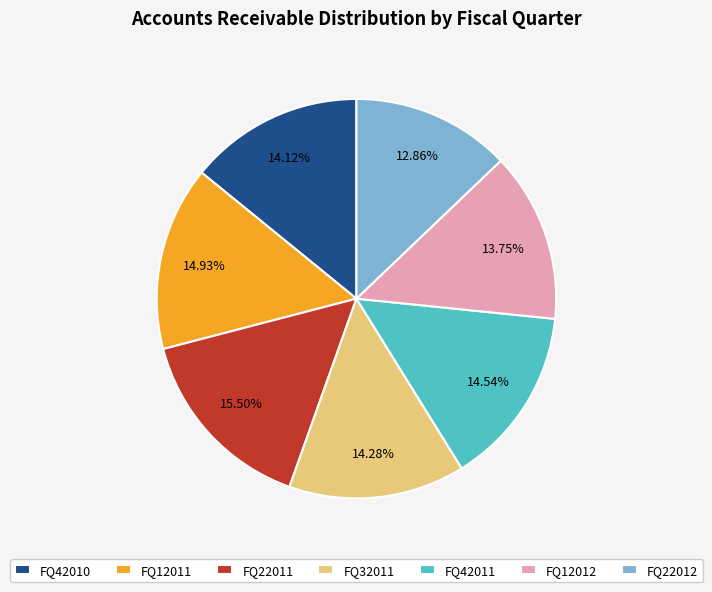

To the nearest percent, what portion does FQ12012 represent?

14%